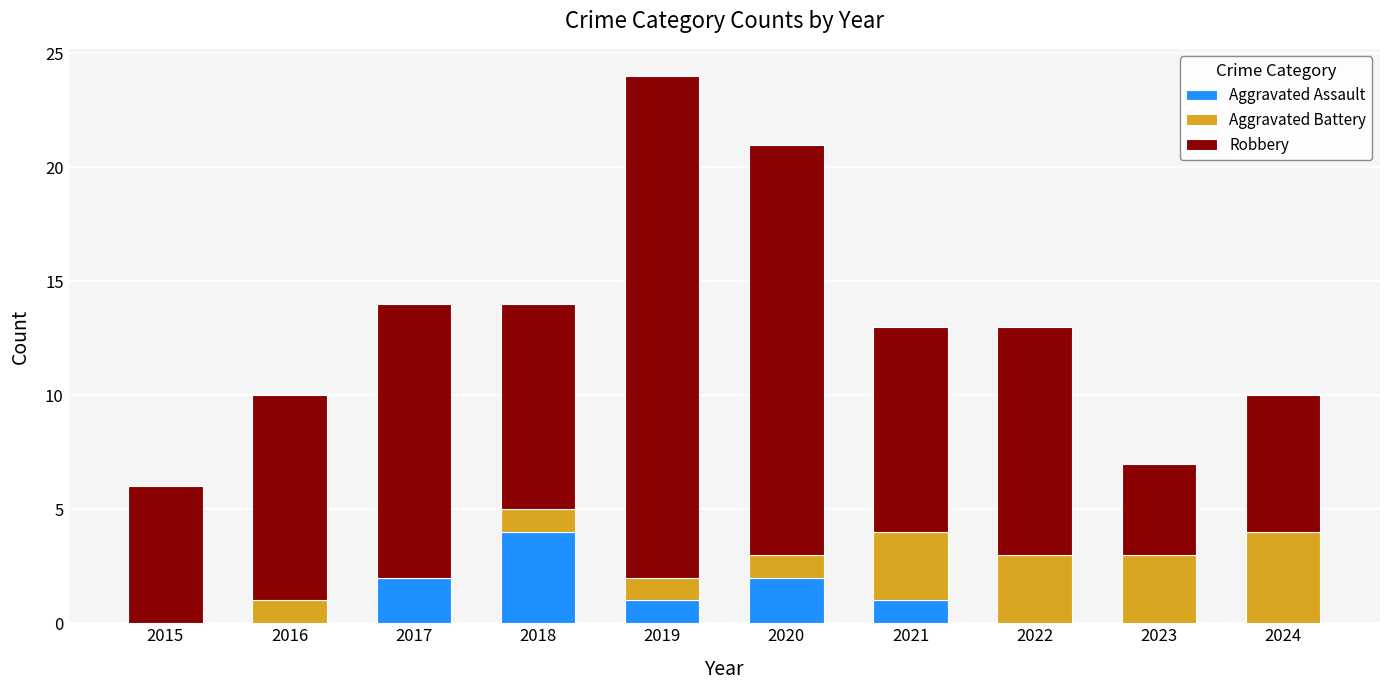

At which category is the sum across all series the highest?

2019